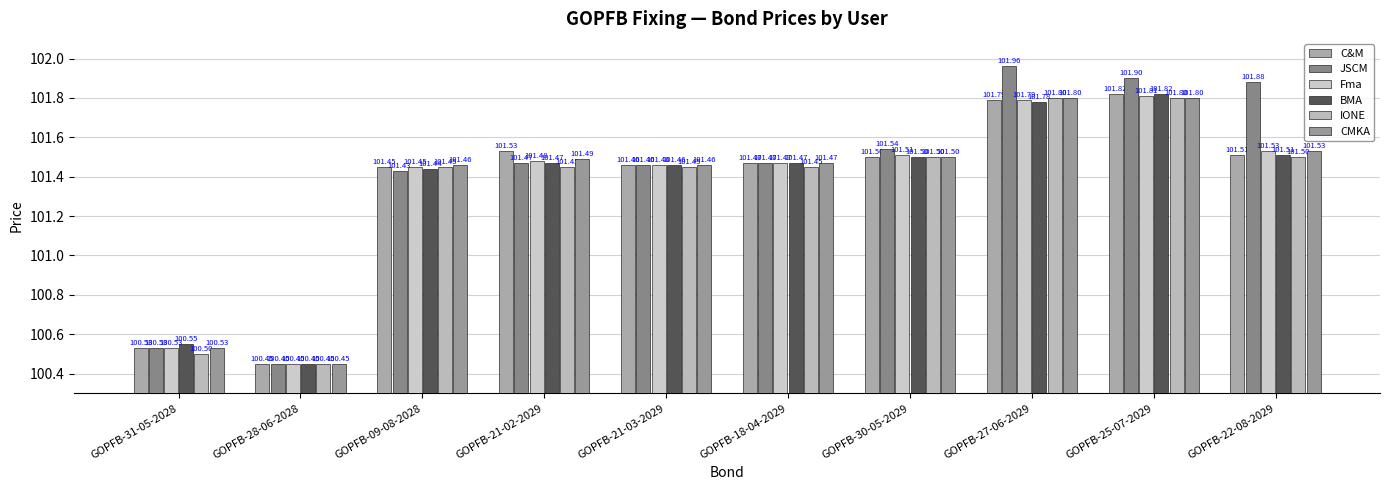

What is the minimum value for BMA?

100.5